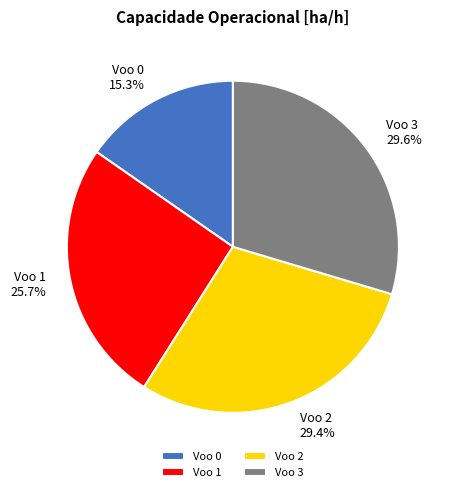

Do Voo 2 and Voo 0 together represent more than half of the pie?

No